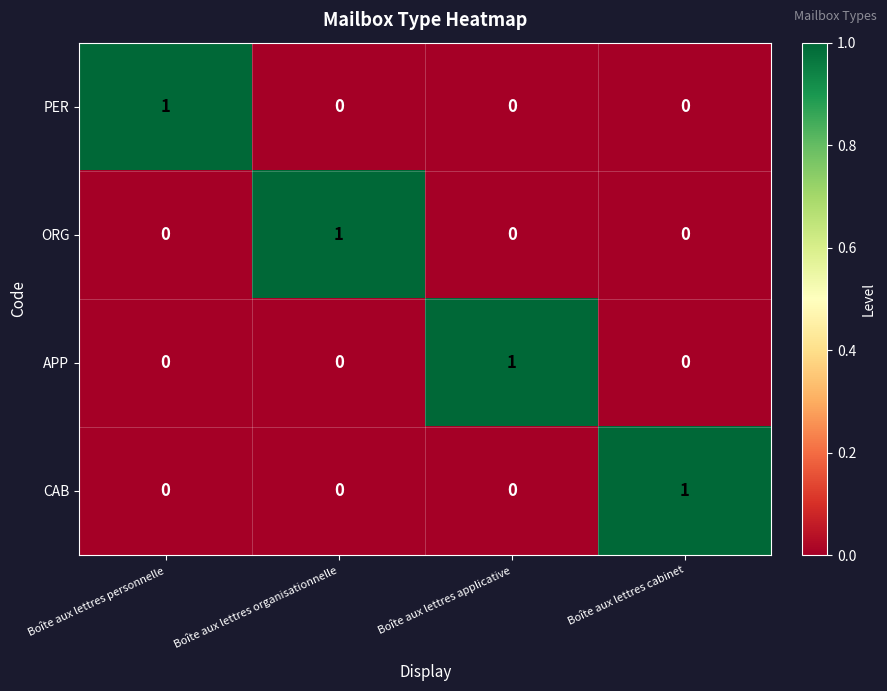

How many categories are shown in the chart?

4